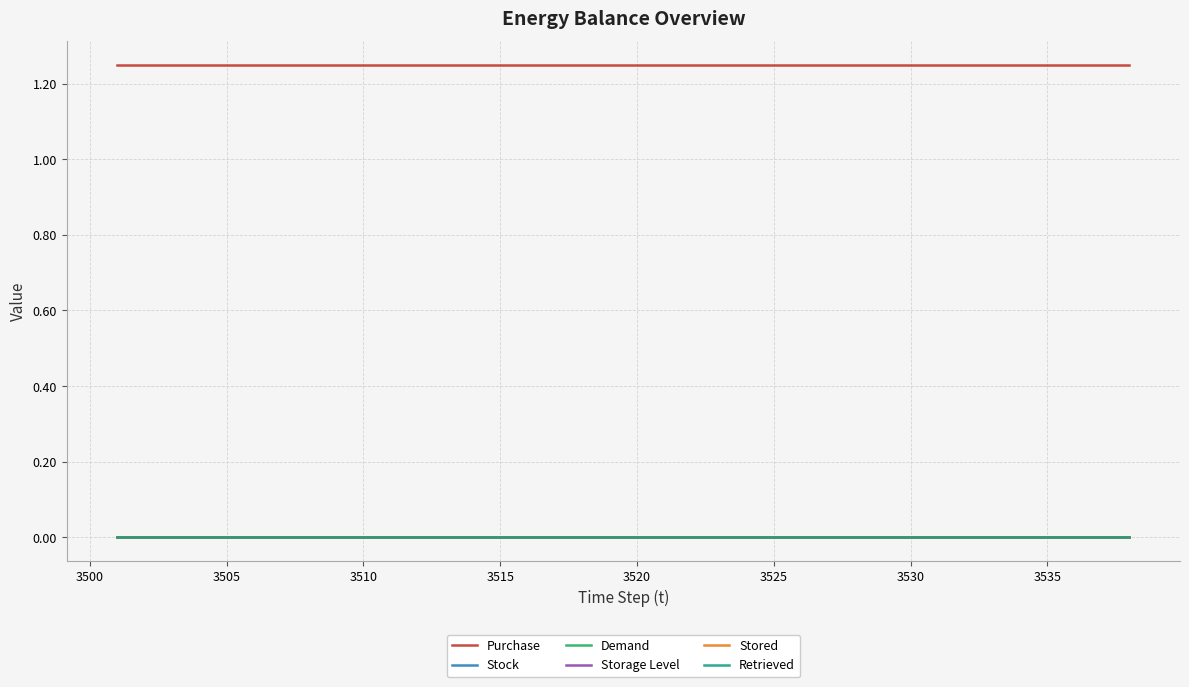

Does the chart display data point markers on the line(s)?

No